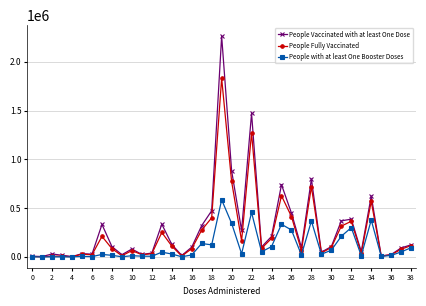

What is the value of the People Fully Vaccinated point at the 7th from the left?

21473